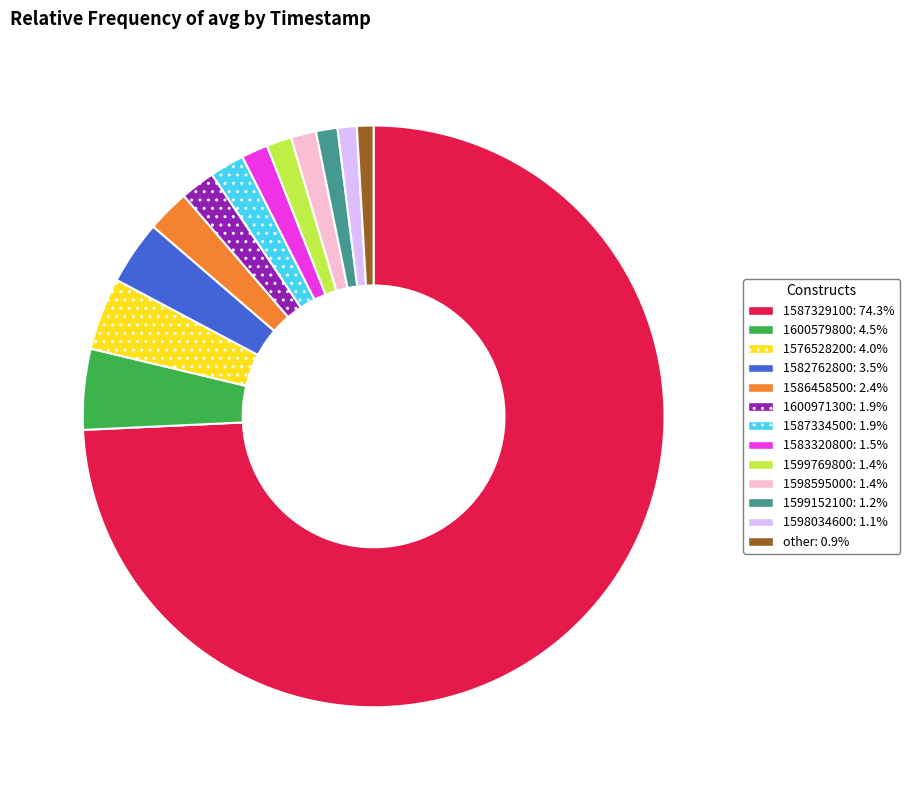

What is the ratio of the value at 1600971300: 1.9% to the value at 1598595000: 1.4%?

1.4